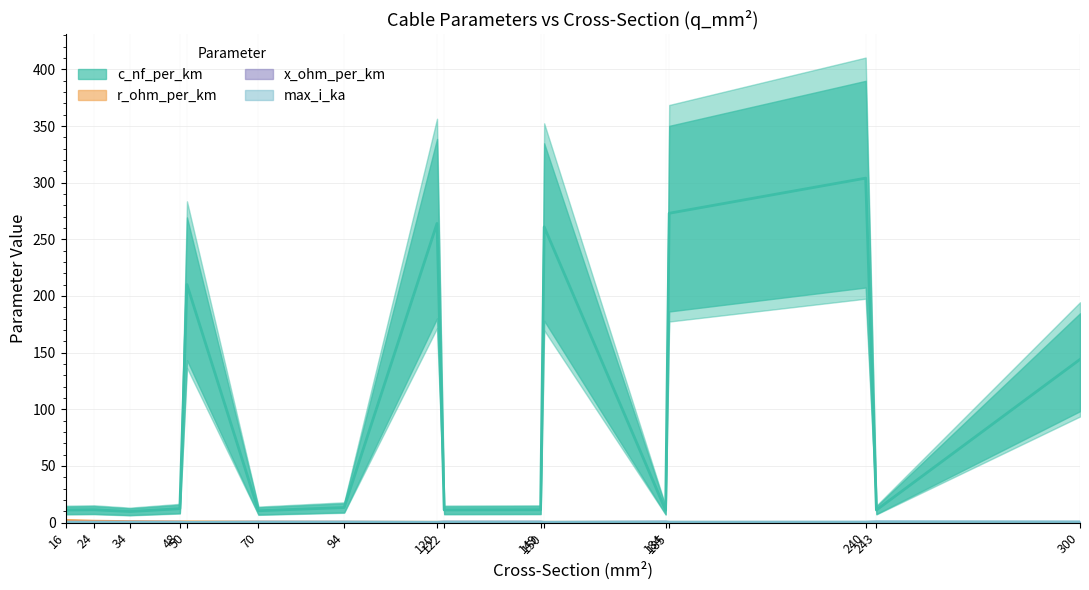

Between 149 and 243, which is larger?

149